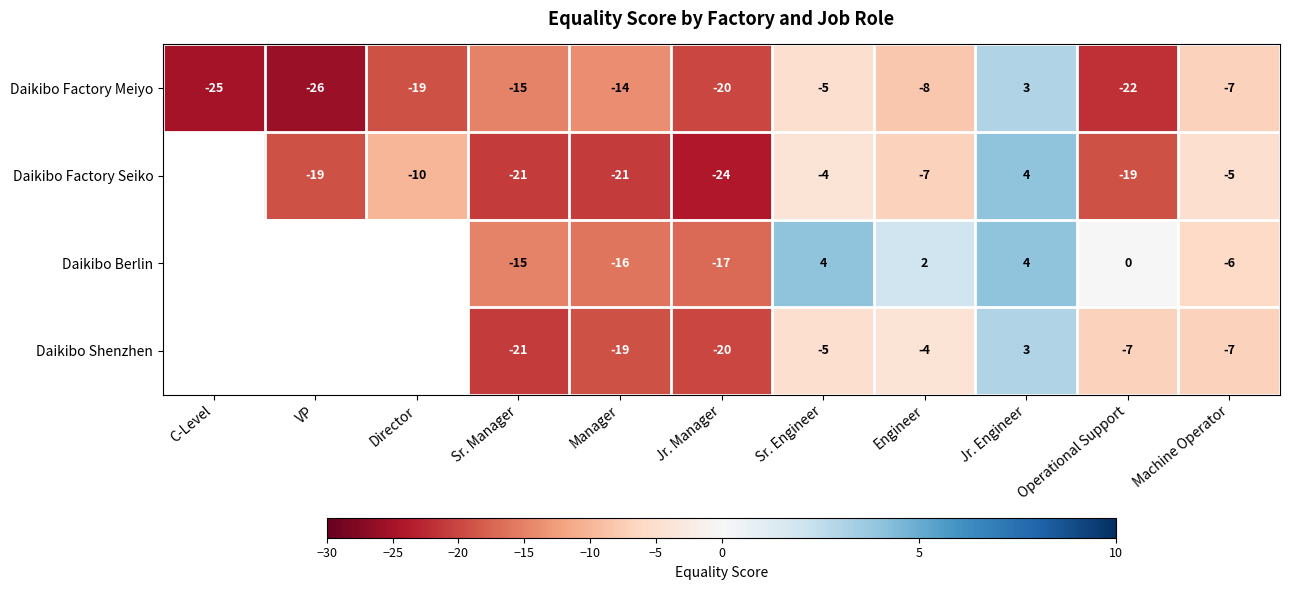

How many values in Daikibo Factory Meiyo are above zero?

1